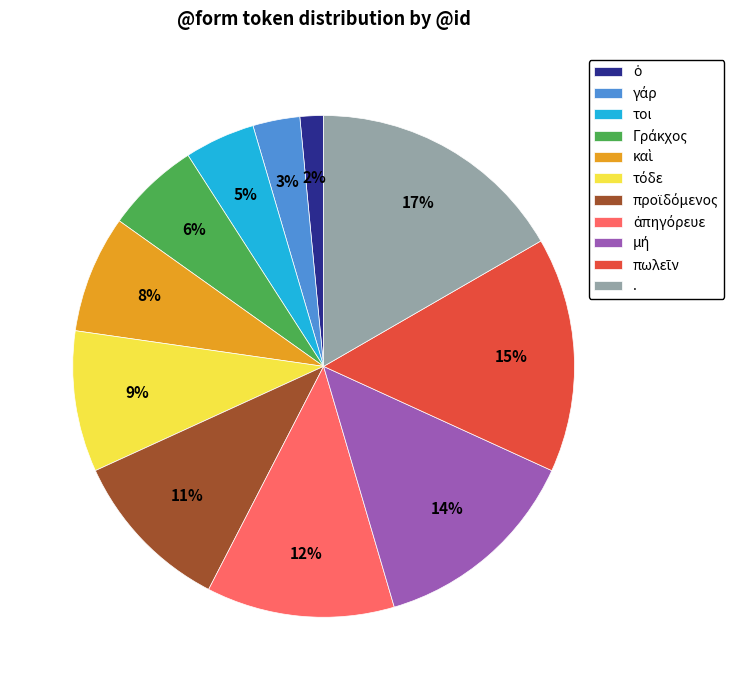

To the nearest percent, what portion does . represent?

17%